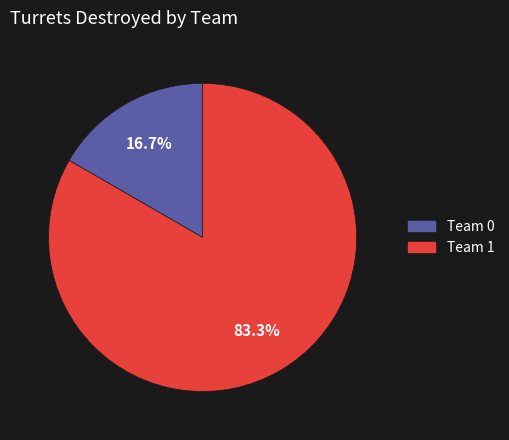

Is Team 0 the majority of the pie?

No